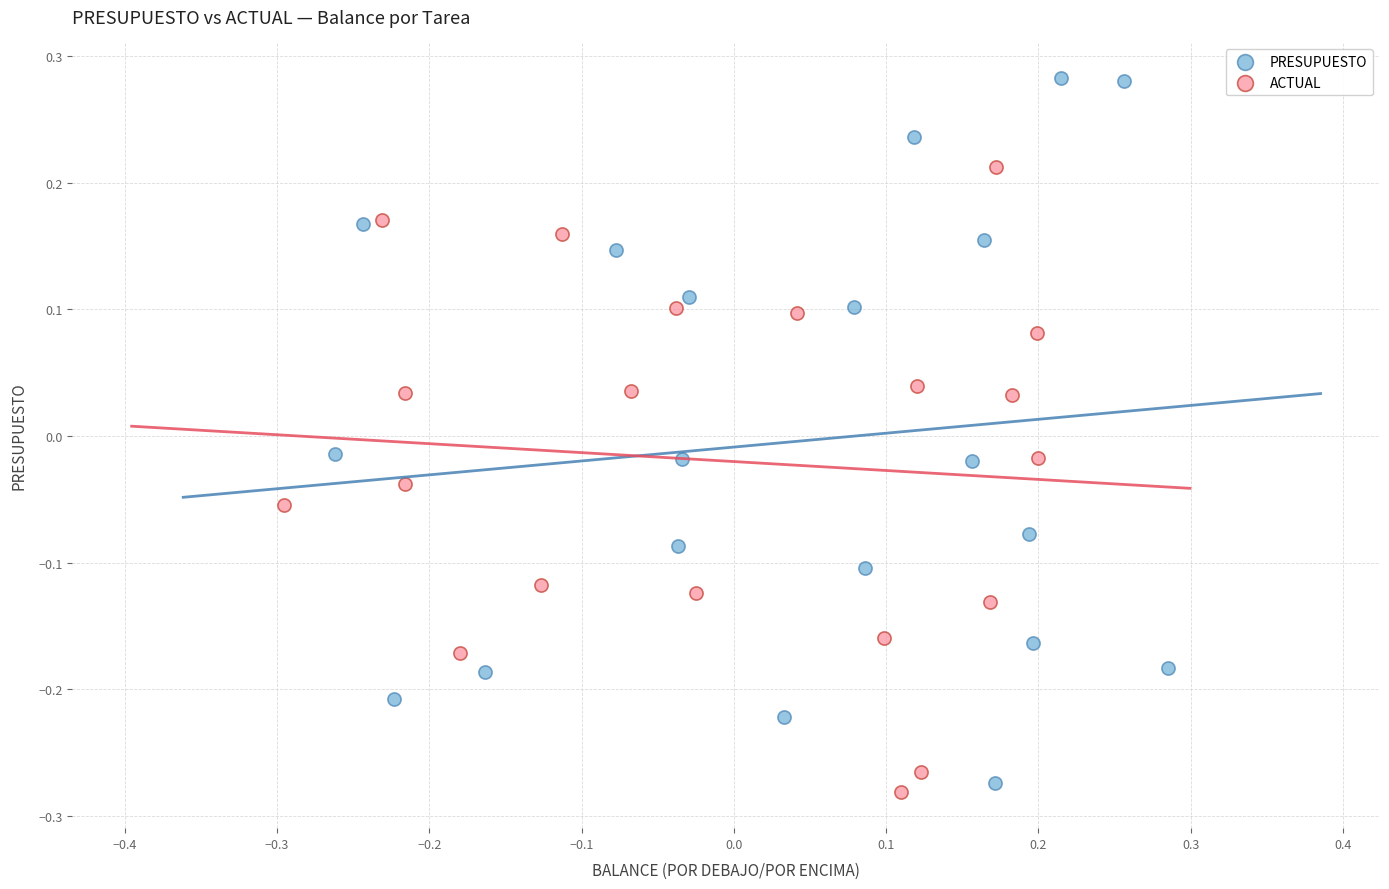

Which series has the widest spread of Y values?

PRESUPUESTO